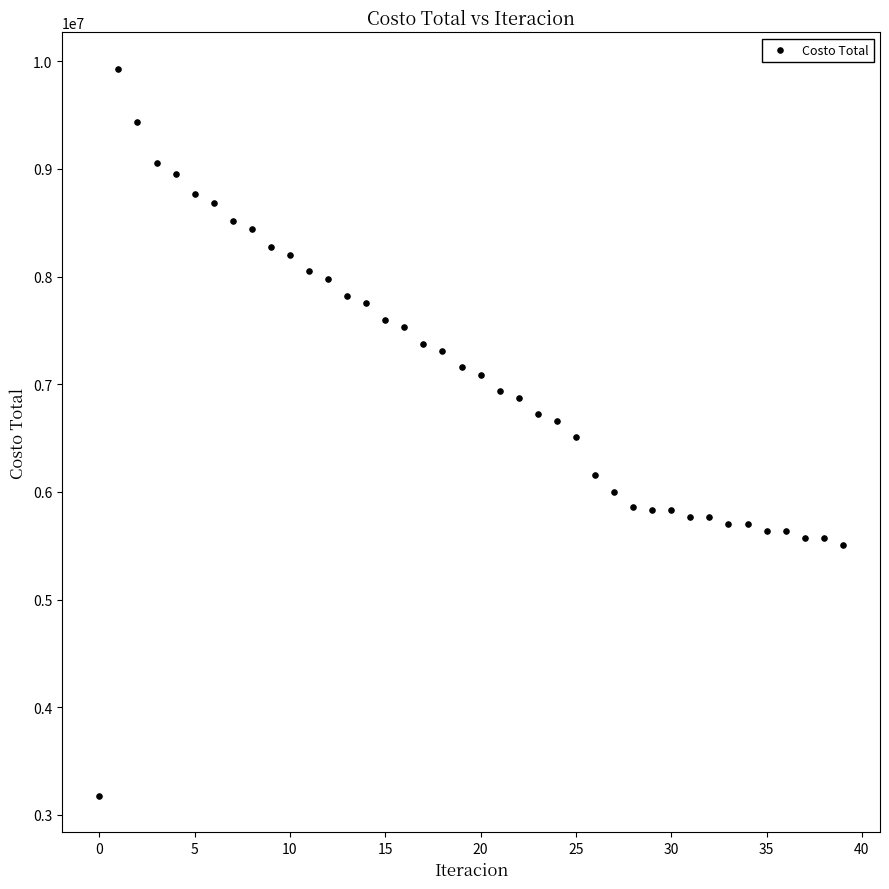

What is the range of Y values (max minus min)?

6753273.6